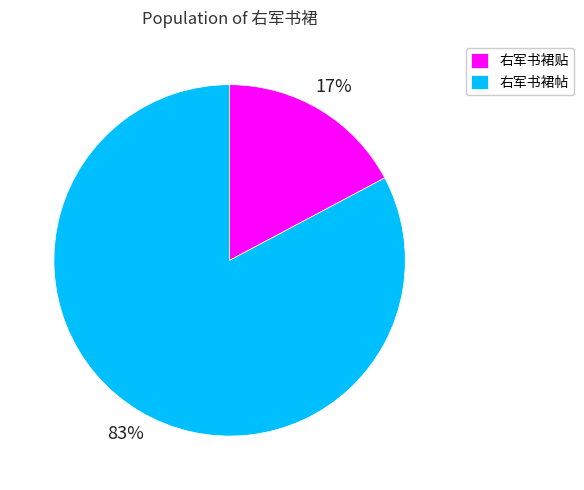

The 右军书裙贴 slice represents 3% of the pie. True or false?

False